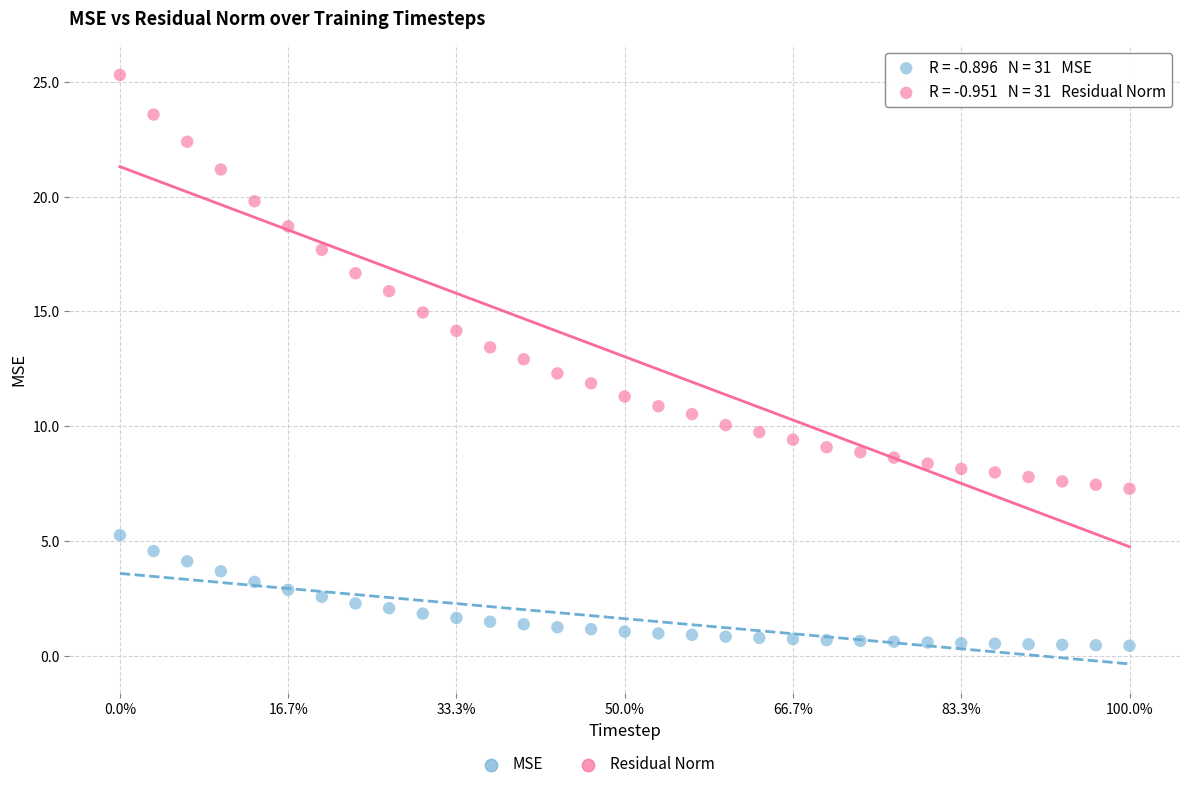

Which series reaches the minimum Y coordinate?

MSE